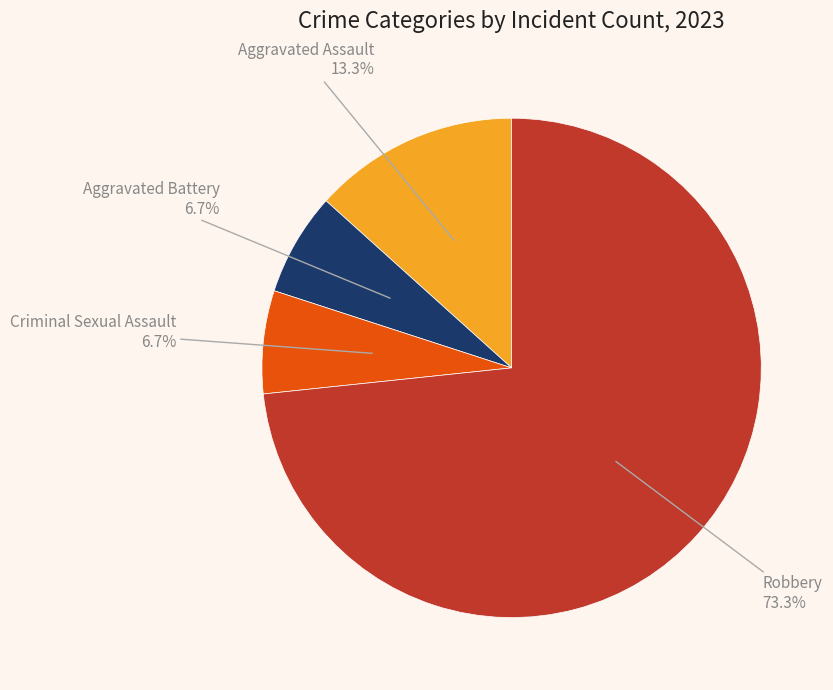

To the nearest percent, what is the difference between the largest and smallest slice percentages?

67%